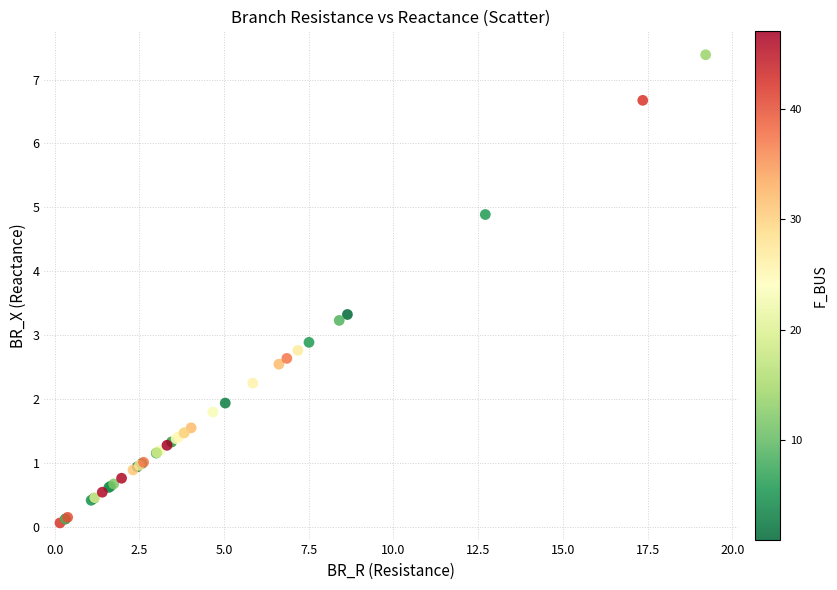

What Y value in the scatter plot is closest to 3?

2.9